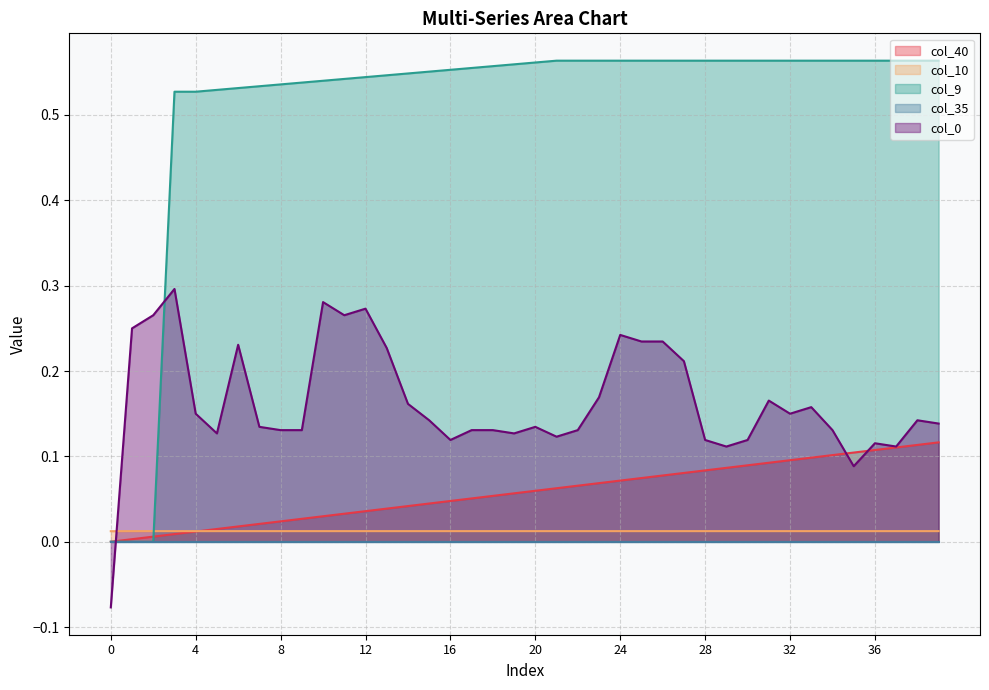

True or false: col_10 has a value of 0.0 at 26.

True